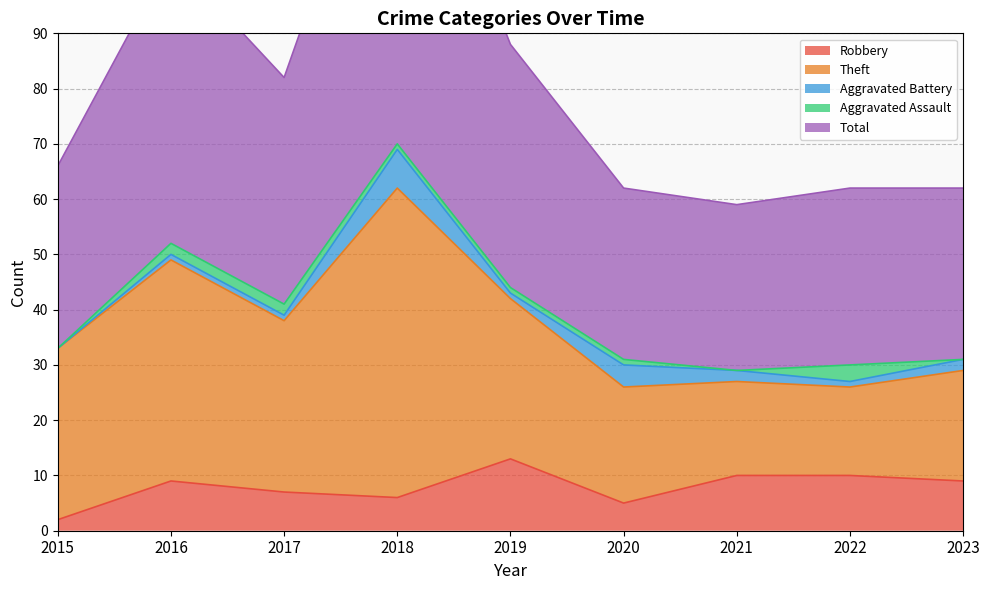

What is the total value across all series at 2020?

62